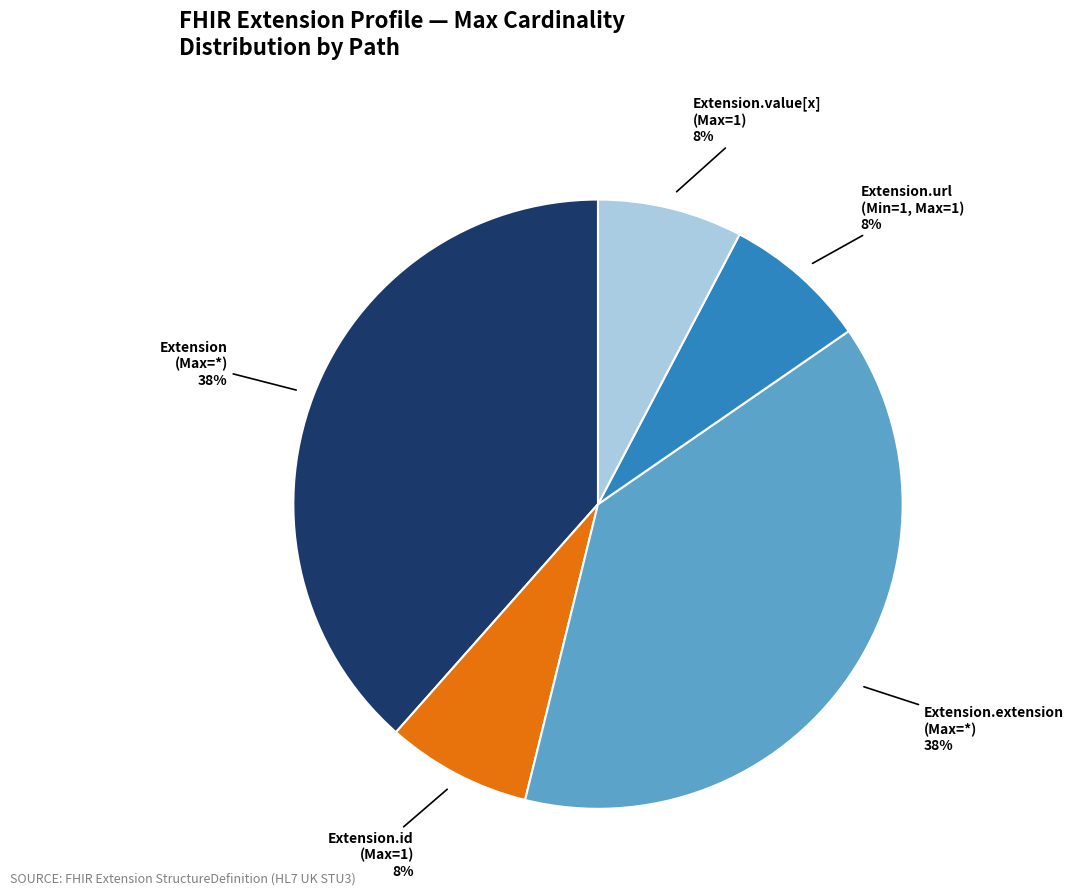

How many slices are in this pie chart?

5